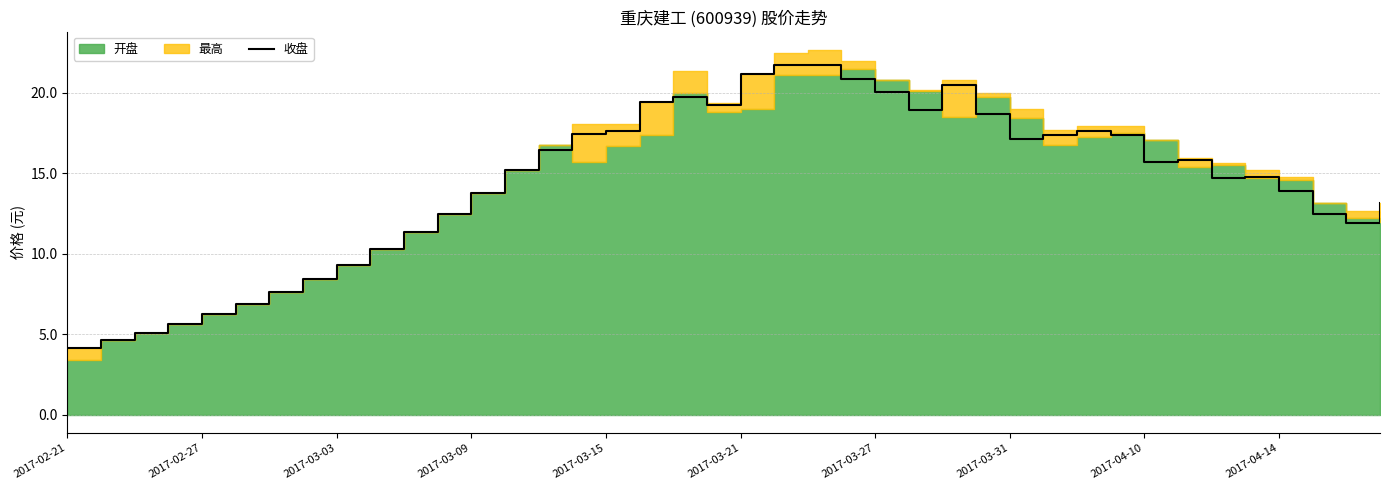

Is it true that the value at 34 is 25.0?

False